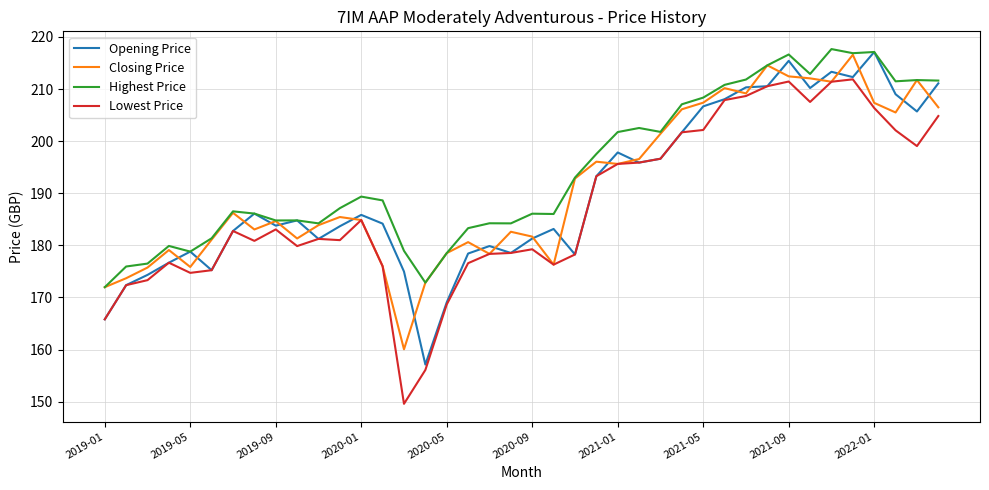

What is the minimum value for Highest Price?

172.0